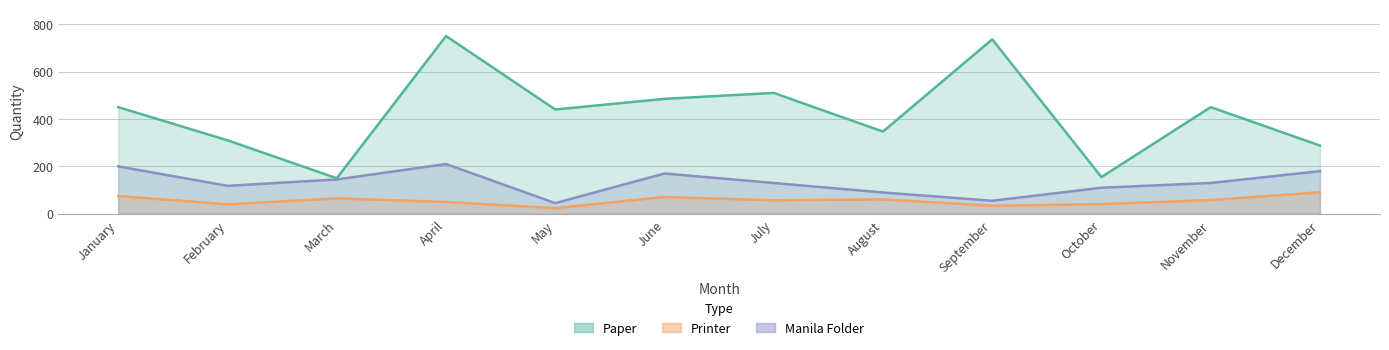

What is the sum of all Manila Folder values?

1583